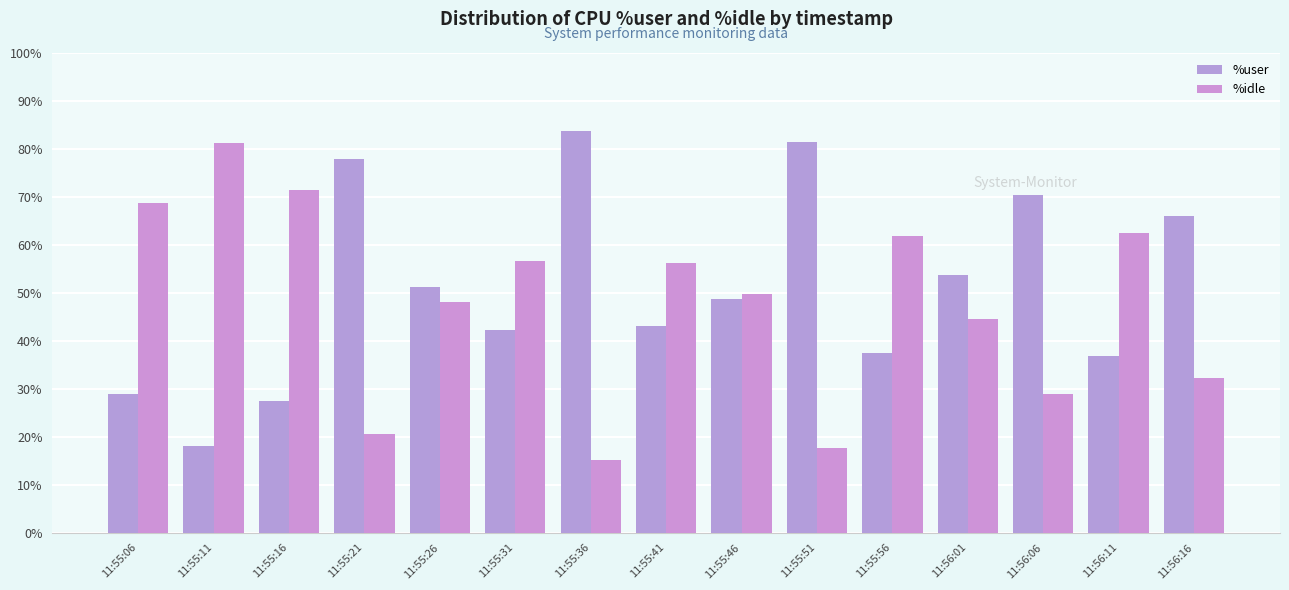

What is the spread (max minus min) of values at 11:55:56?

24.3